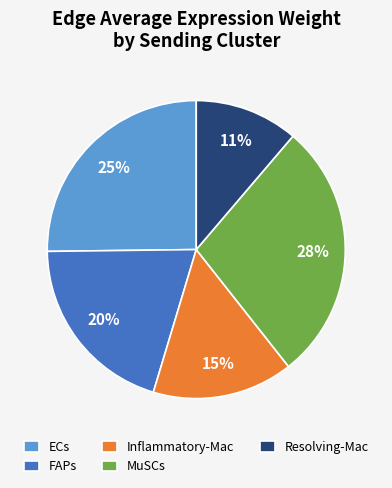

What percentage is the Resolving-Mac slice, to the nearest percent?

11%